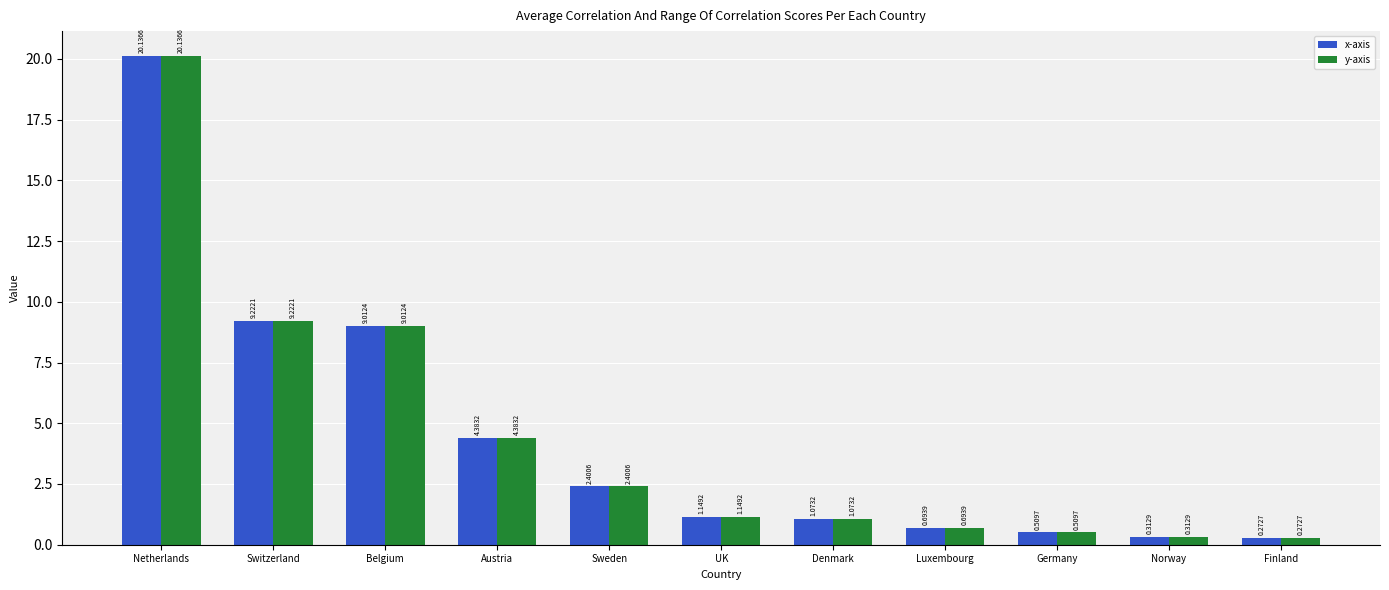

What is the difference between the maximum and minimum values in the x-axis series?

19.9